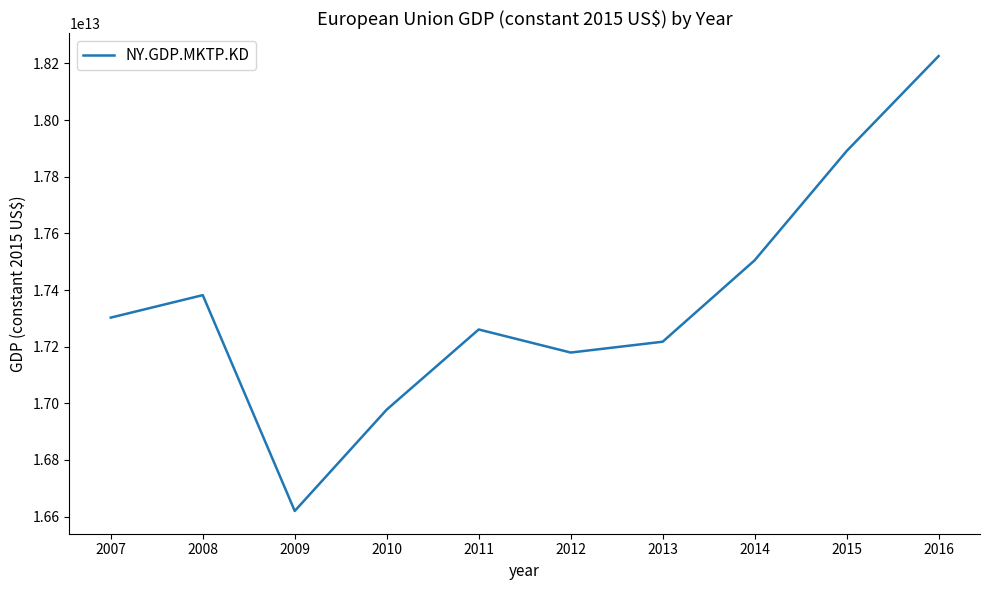

The value at 2008 is 17381923345175.4. True or false?

True